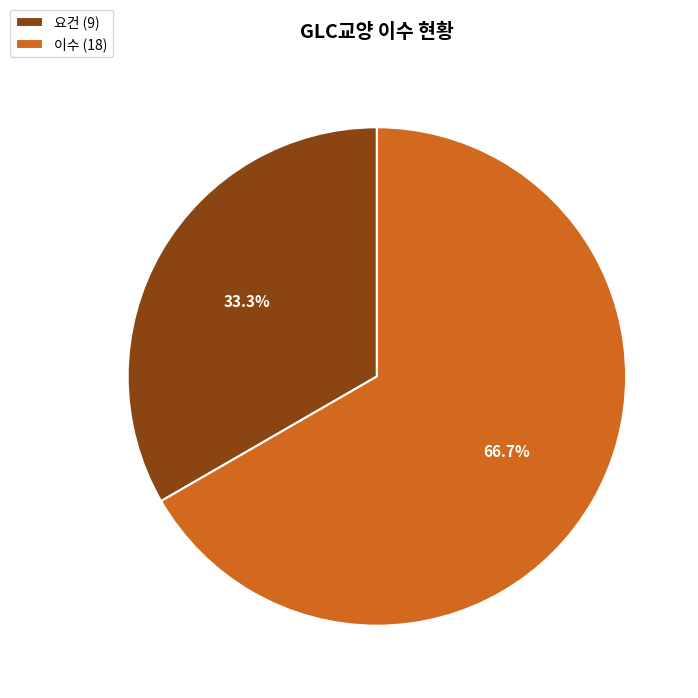

Does 이수 (18) account for over 50% of the chart?

Yes